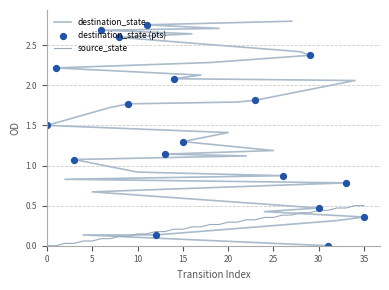

What is the change in value from 19 to 35?

+0.2